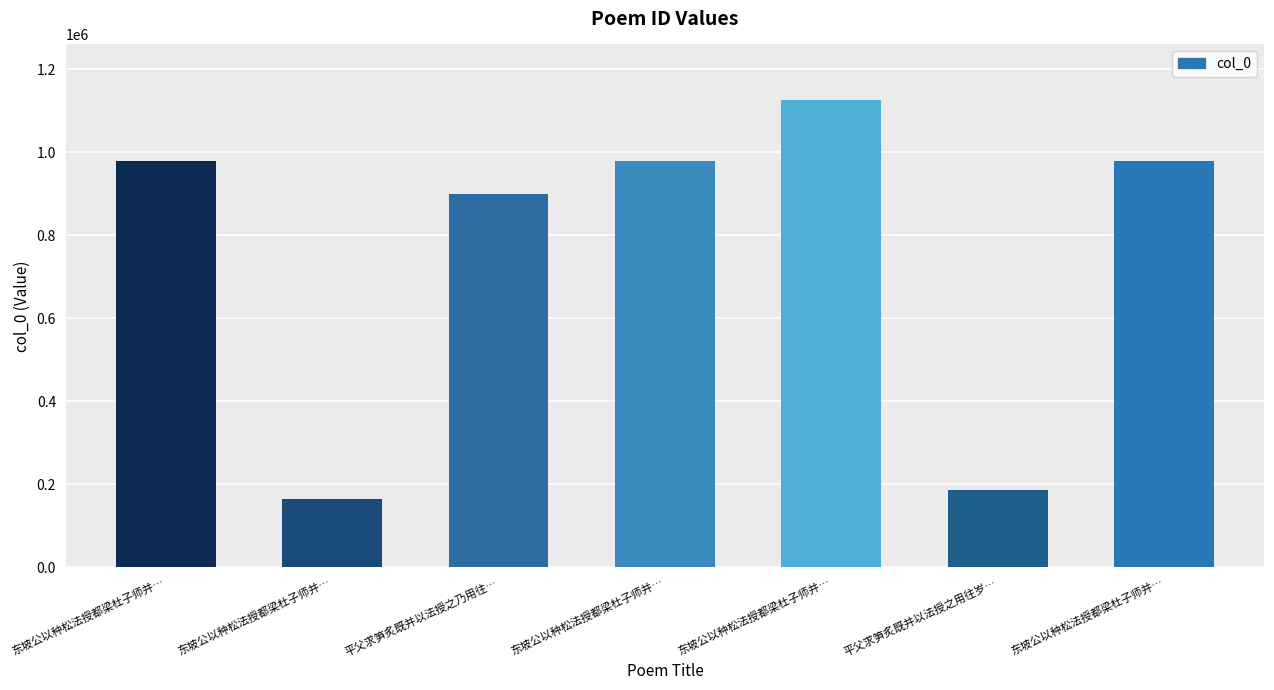

How many distinct data groups are displayed?

1